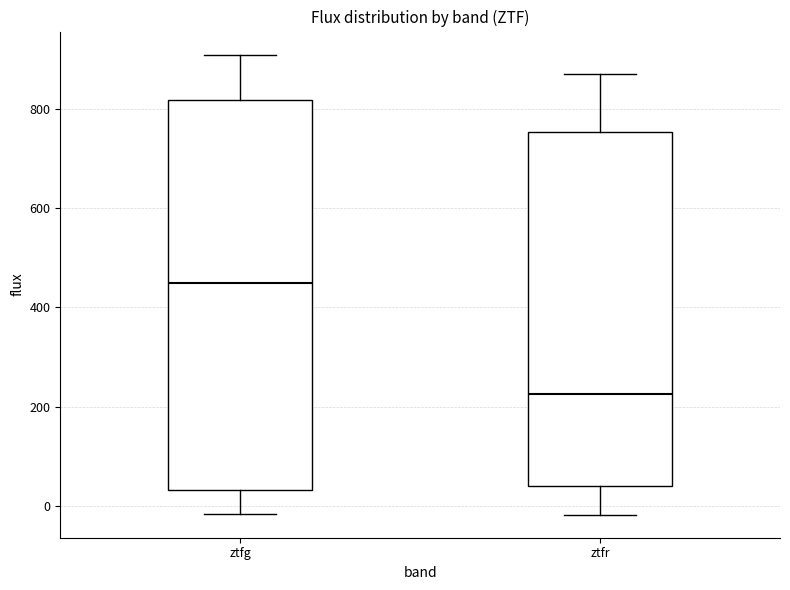

Where does the median line of the box for ztfr sit on the y-axis? The values are not printed on the chart, so give them approximately, as read against the axis.

220